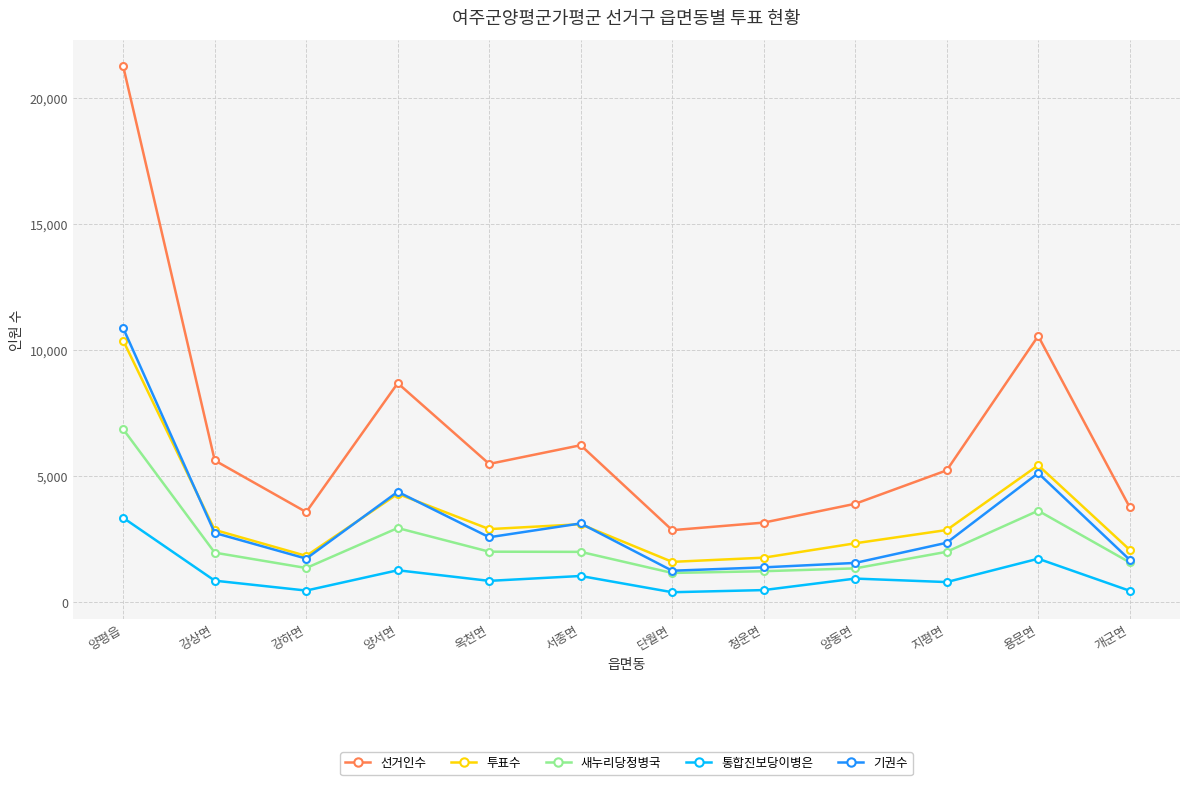

How many lines are shown in the chart?

5